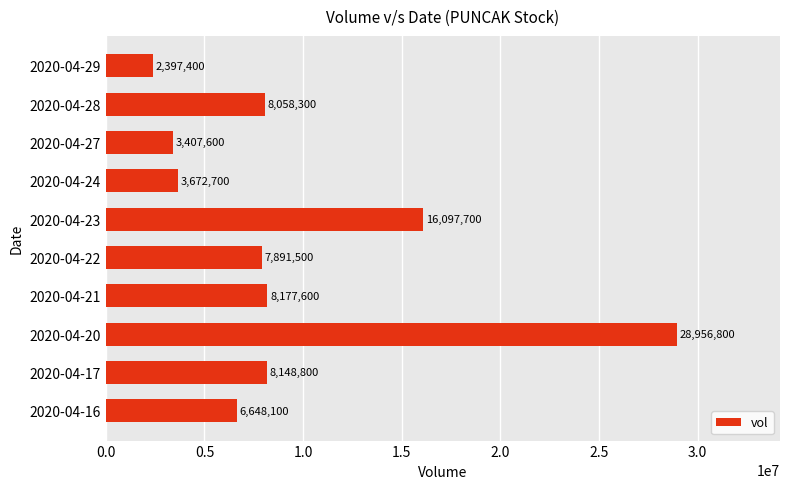

How many values are below 8058300?

5